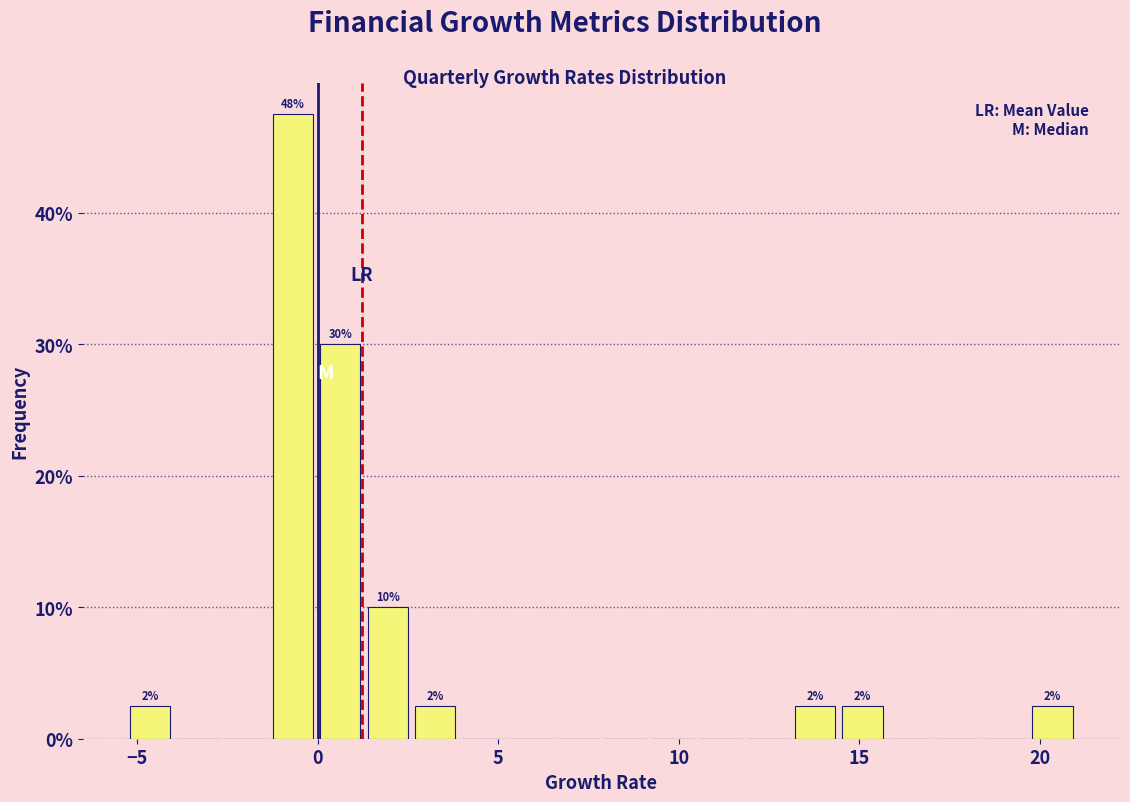

Read against the x-axis, roughly where is the centre of the tallest bar?

-0.5